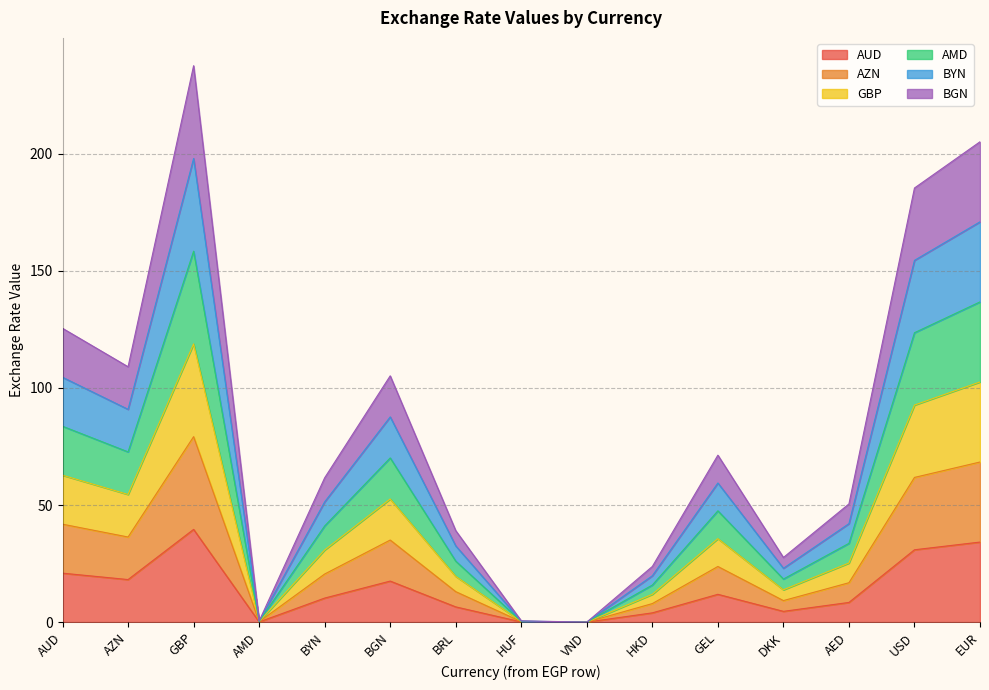

List the series in order of their peak value, highest first.

AZN, AUD, BGN, BYN, AMD, GBP